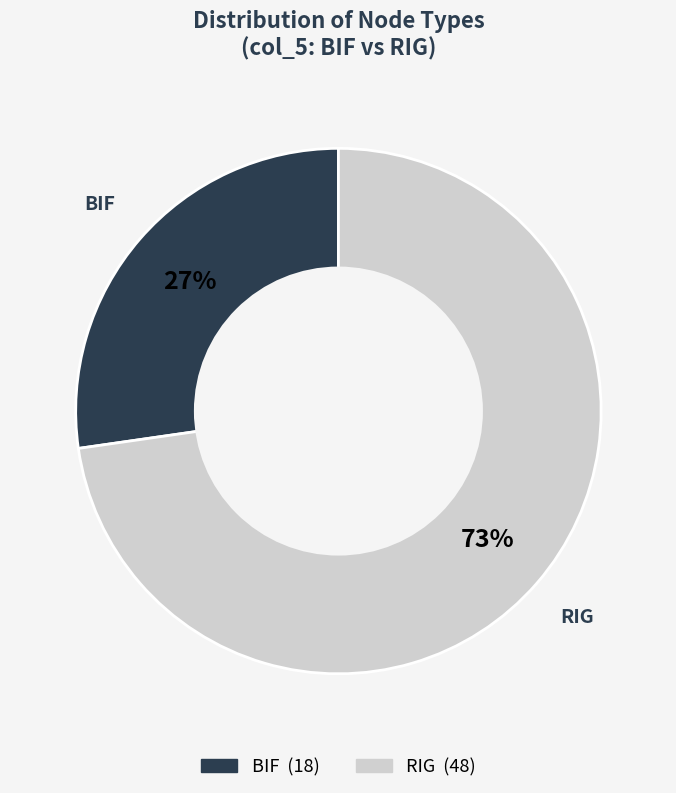

Count the number of slices in the pie.

2